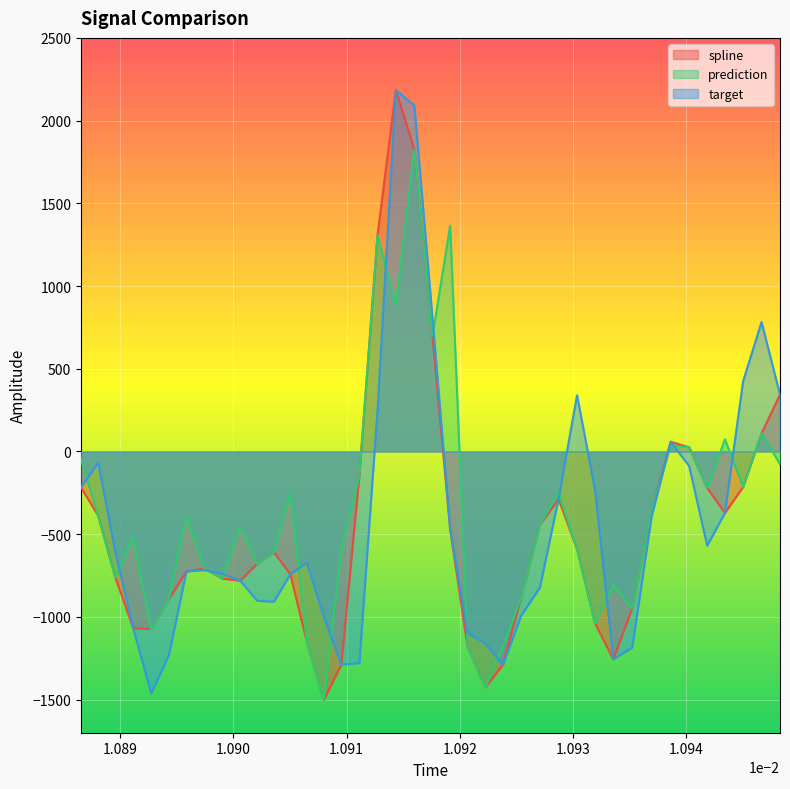

What is the greatest value displayed?

2184.9